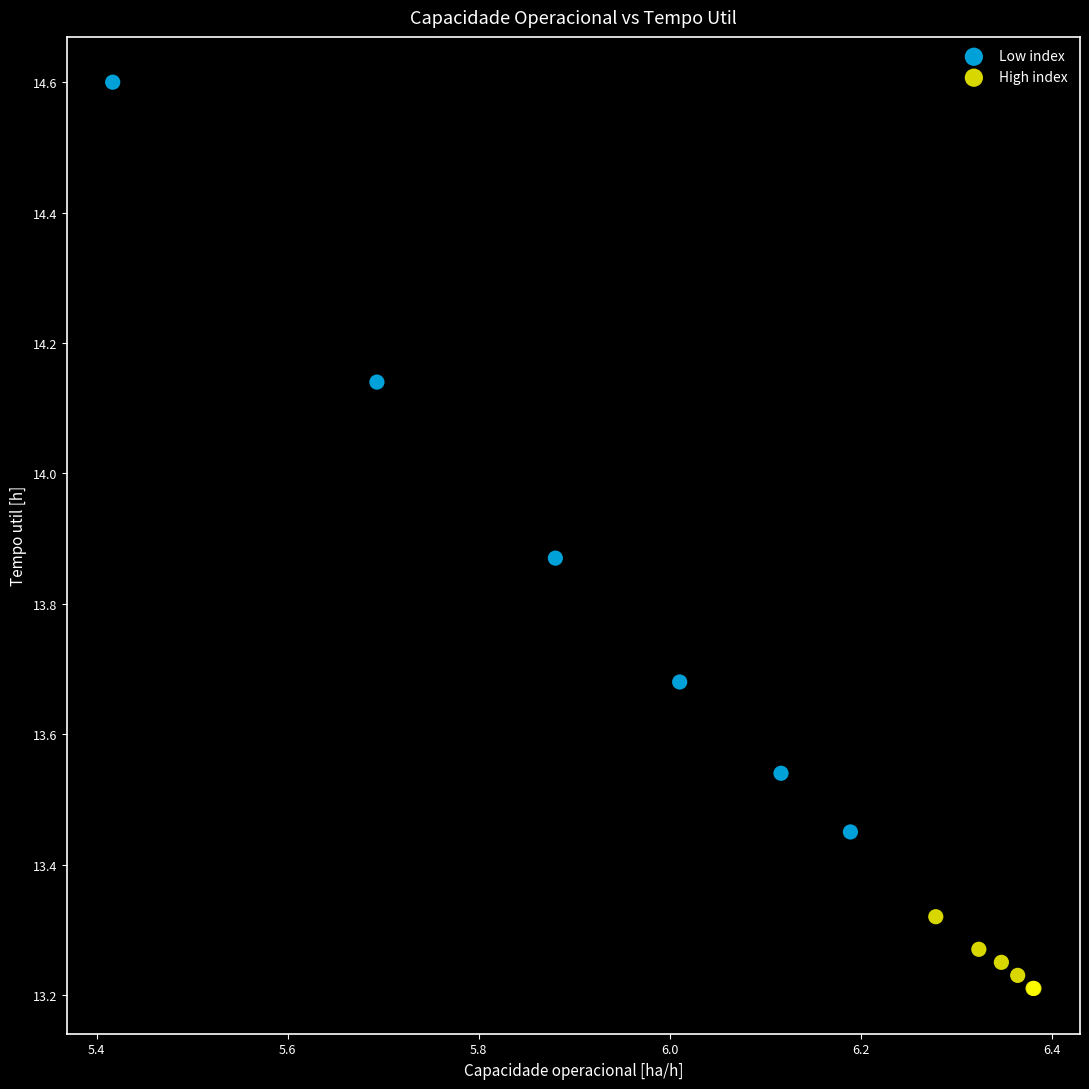

Which series has the widest spread of Y values?

Low index